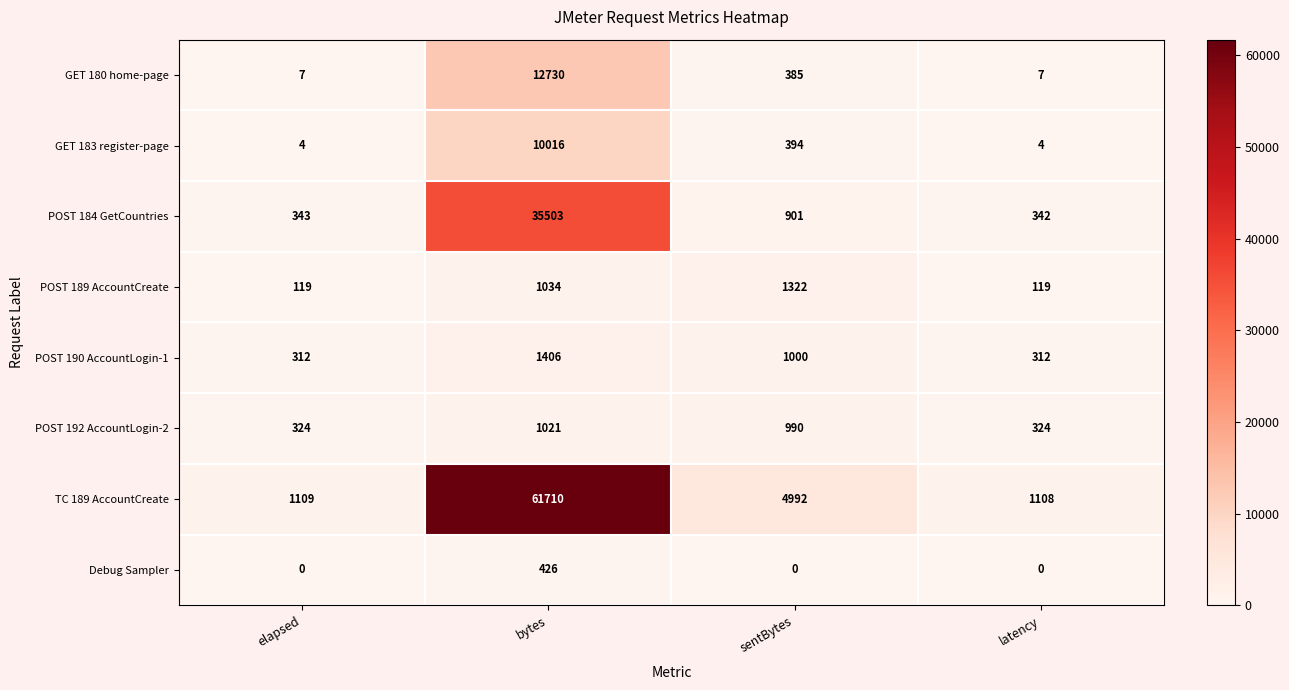

What is the total value across all series at latency?

2216